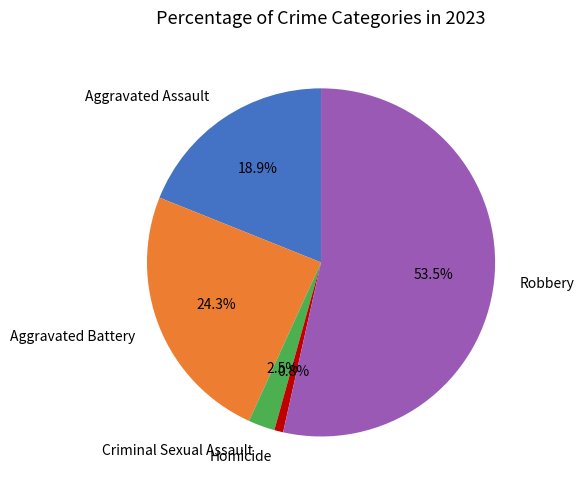

The Aggravated Battery slice represents 39% of the pie. True or false?

False